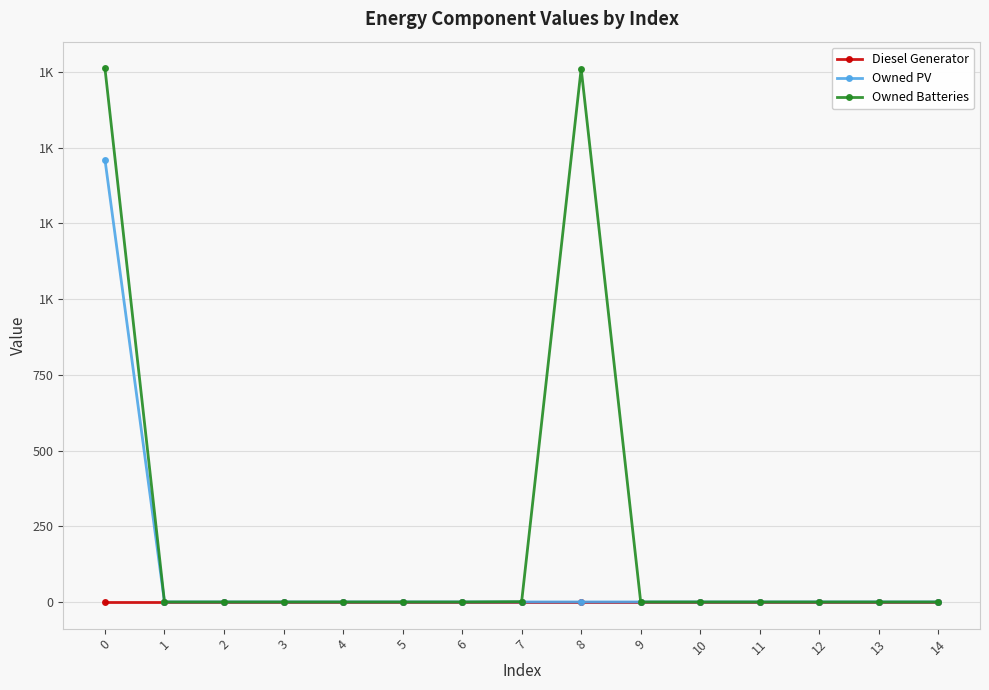

What are all the series names shown in the legend?

Diesel Generator, Owned PV, Owned Batteries